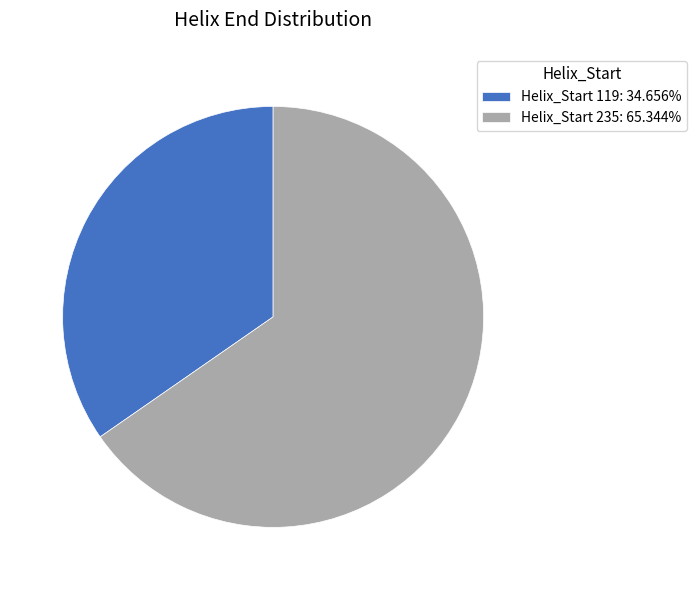

Is there any slice that represents more than half of the pie?

Yes